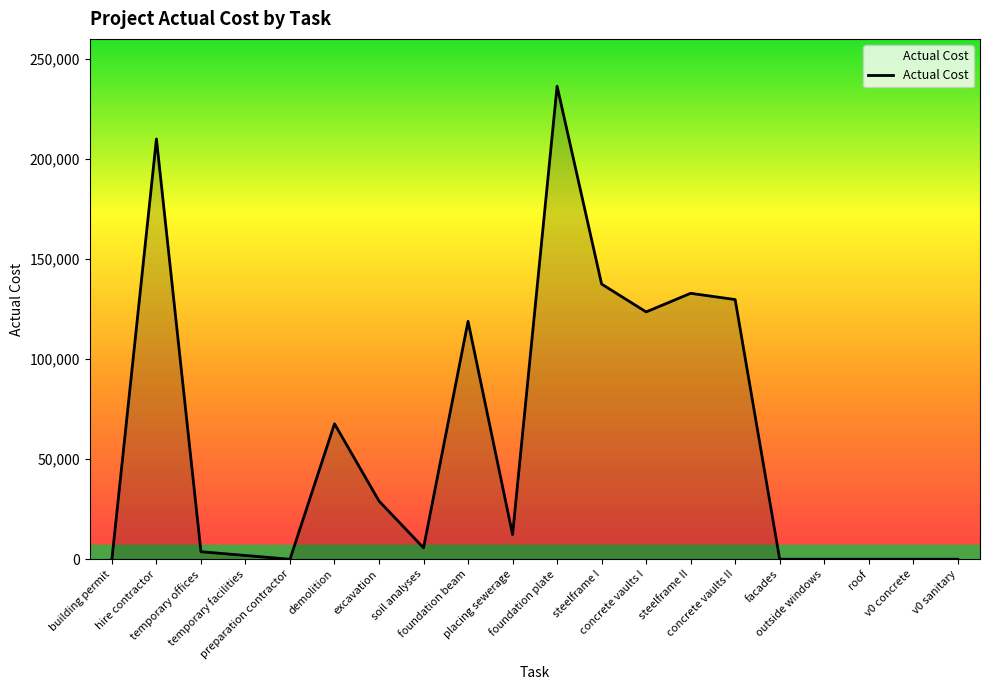

What is the greatest value displayed?

236361.8